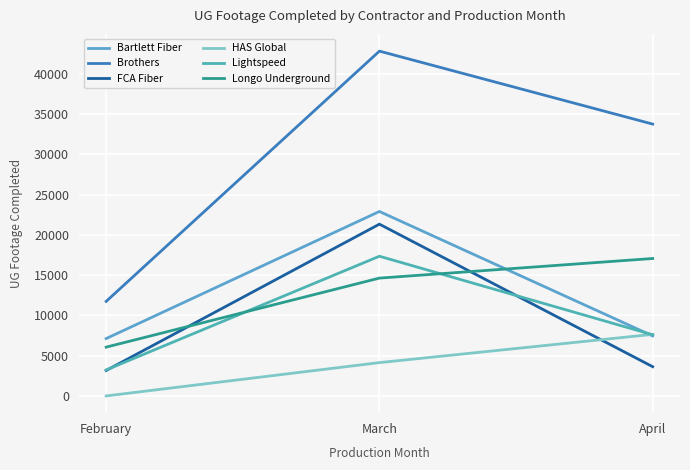

Reading left to right, list all the values displayed in this chart.

Bartlett Fiber: 7120	22896	7447
Brothers: 11735	42799	33743
FCA Fiber: 3158	21322	3629
HAS Global: 0	4135	7641
Lightspeed: 3226	17340	7593
Longo Underground: 6056	14625	17060